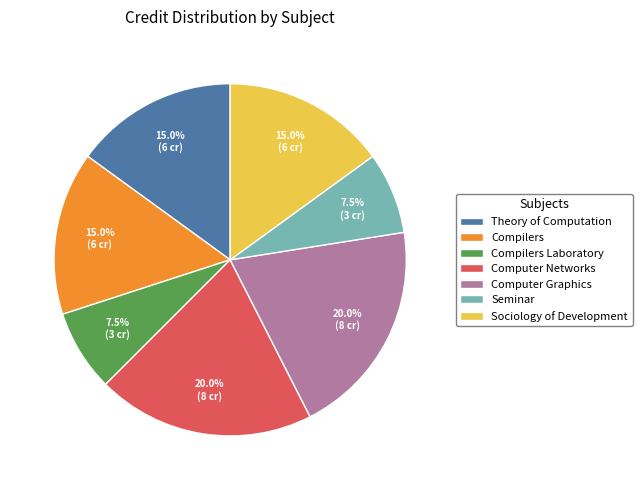

Is there a majority slice in this chart?

No